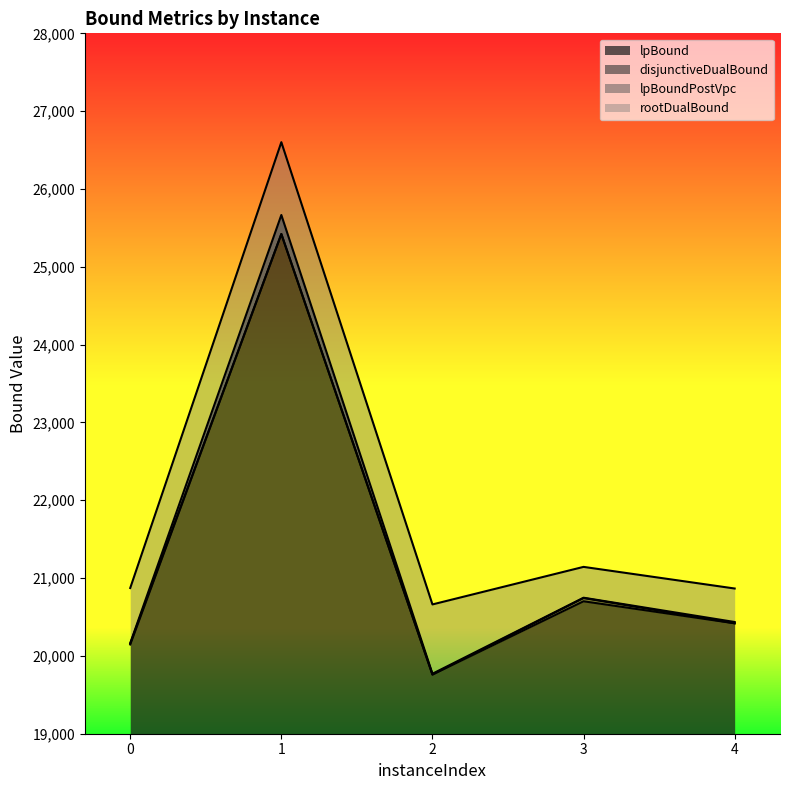

What is the spread (max minus min) of values at 0?

725.5